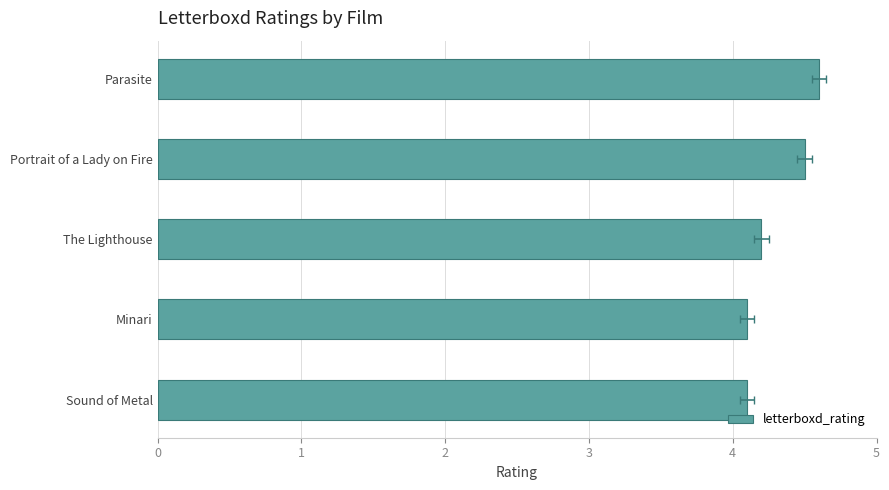

How many distinct data groups are displayed?

1